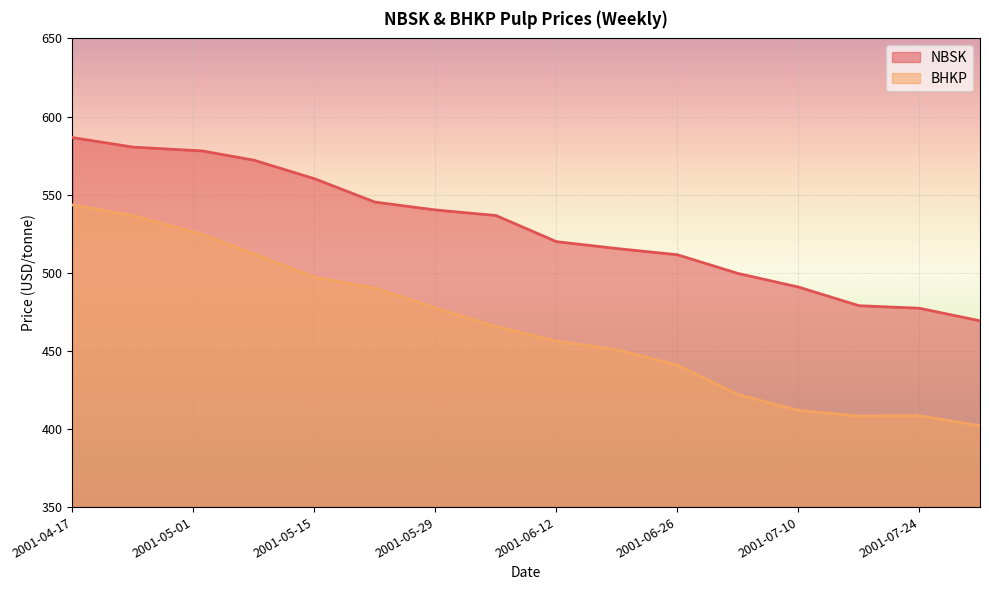

What is the sum of the NBSK values at 2001-07-10 and 2001-04-24?

1071.3